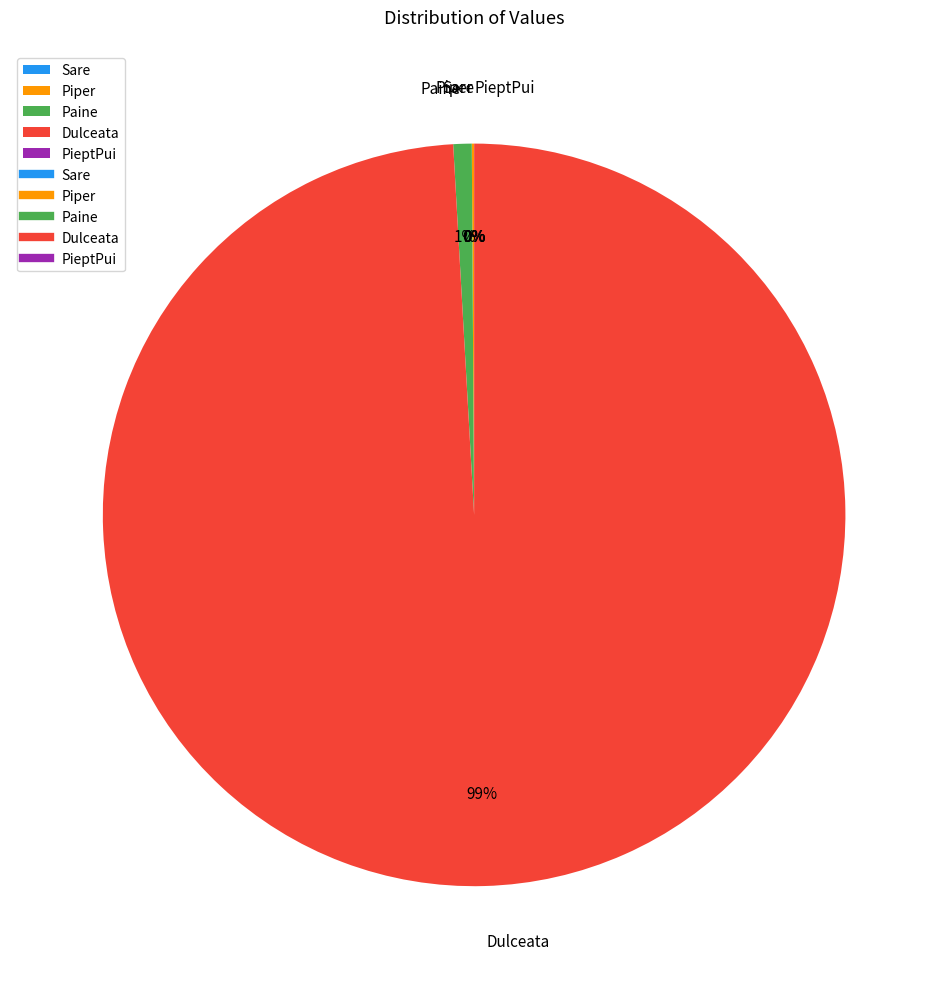

True or false: Paine accounts for 11% of the total.

False